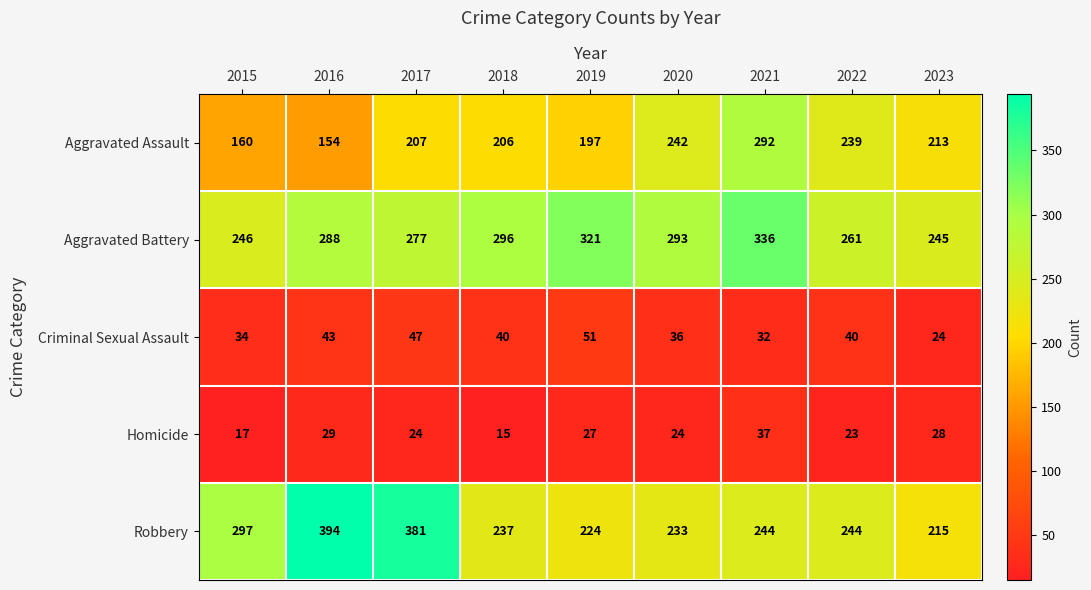

At which category is the sum across all series the highest?

2021